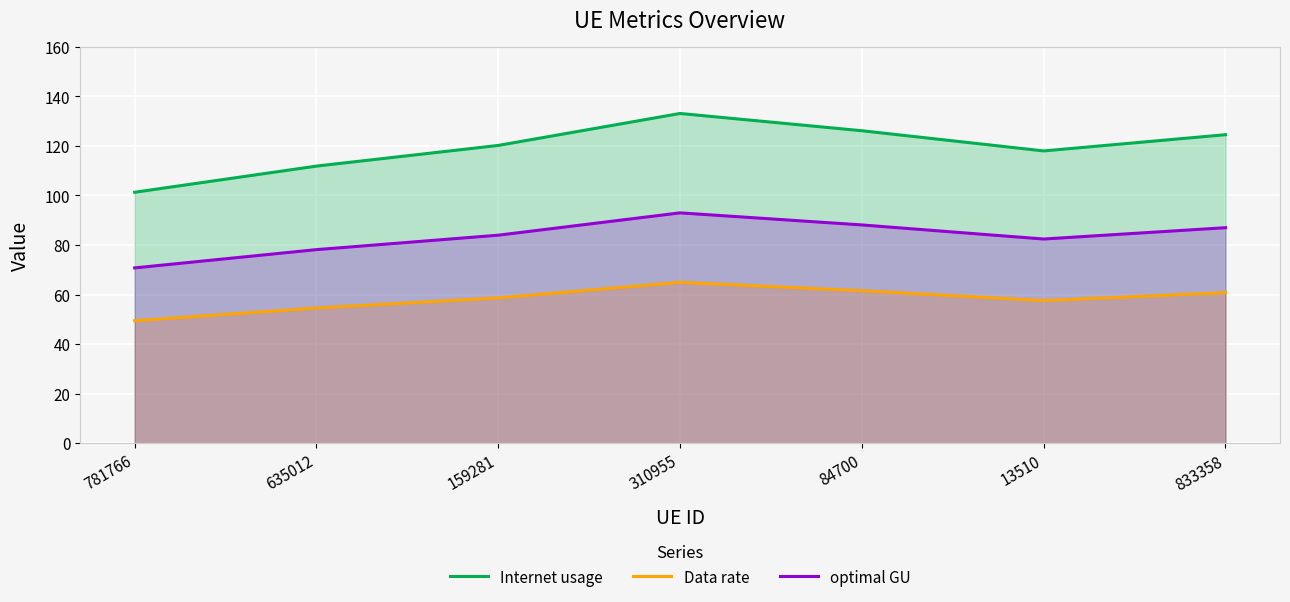

Reading left to right, what are all the values shown in this chart?

Internet usage: 781766=101.3	635012=111.9	159281=120.2	310955=133.1	84700=126.1	13510=118.0	833358=124.5
Data rate: 781766=49.4	635012=54.6	159281=58.7	310955=65.0	84700=61.6	13510=57.6	833358=60.8
optimal GU: 781766=70.8	635012=78.1	159281=84.0	310955=93.0	84700=88.1	13510=82.4	833358=87.0